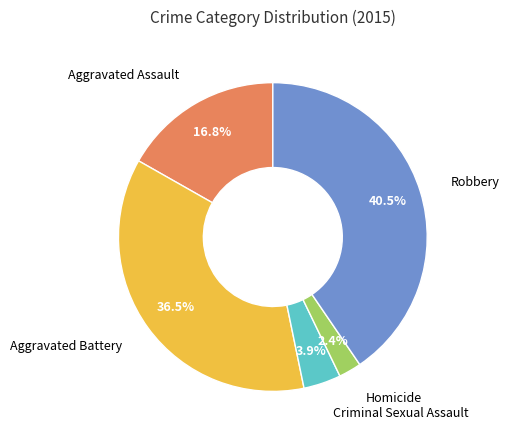

Is there a majority slice in this chart?

No